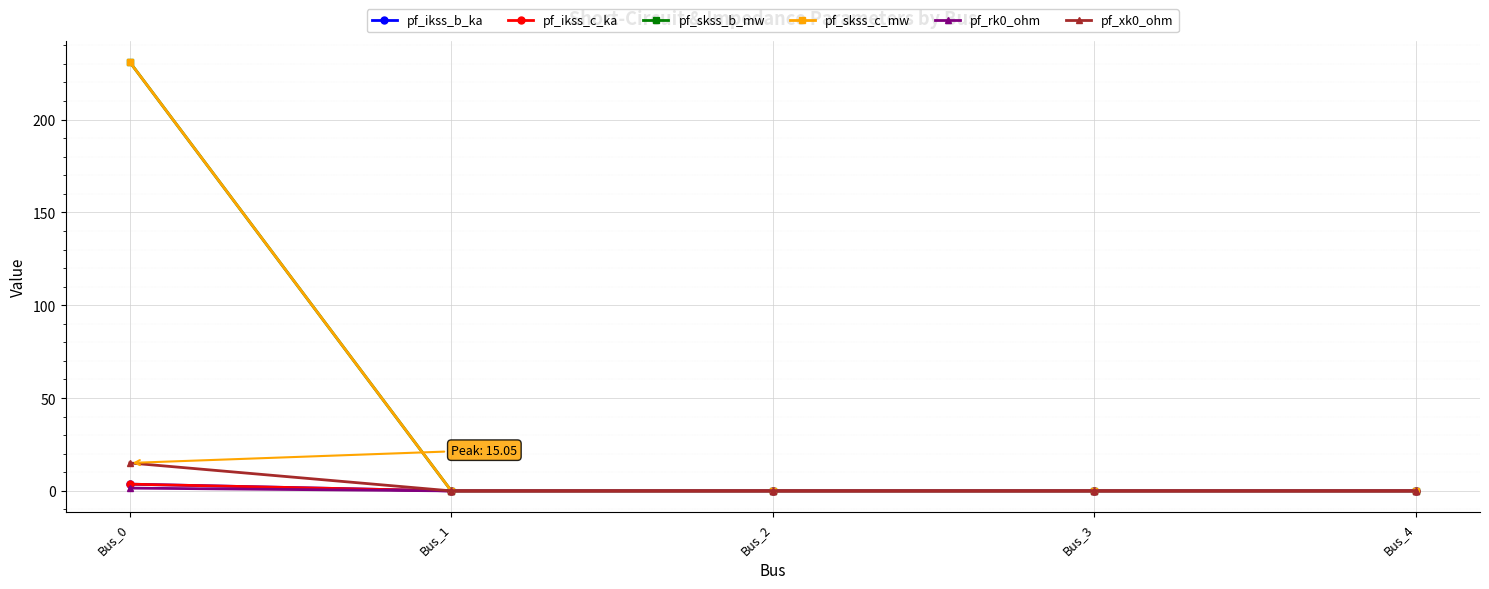

Does the chart have visible grid lines?

Yes